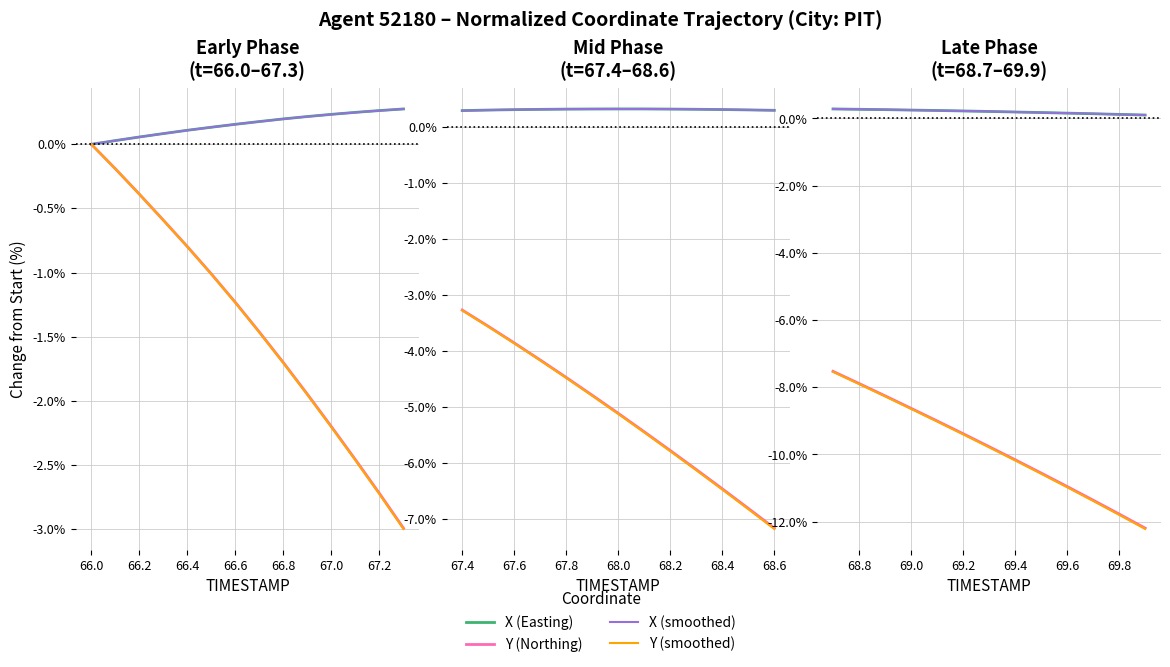

Rank the series at 67.4 from lowest to highest value.

Y (smoothed), Y (Northing), X (smoothed), X (Easting)